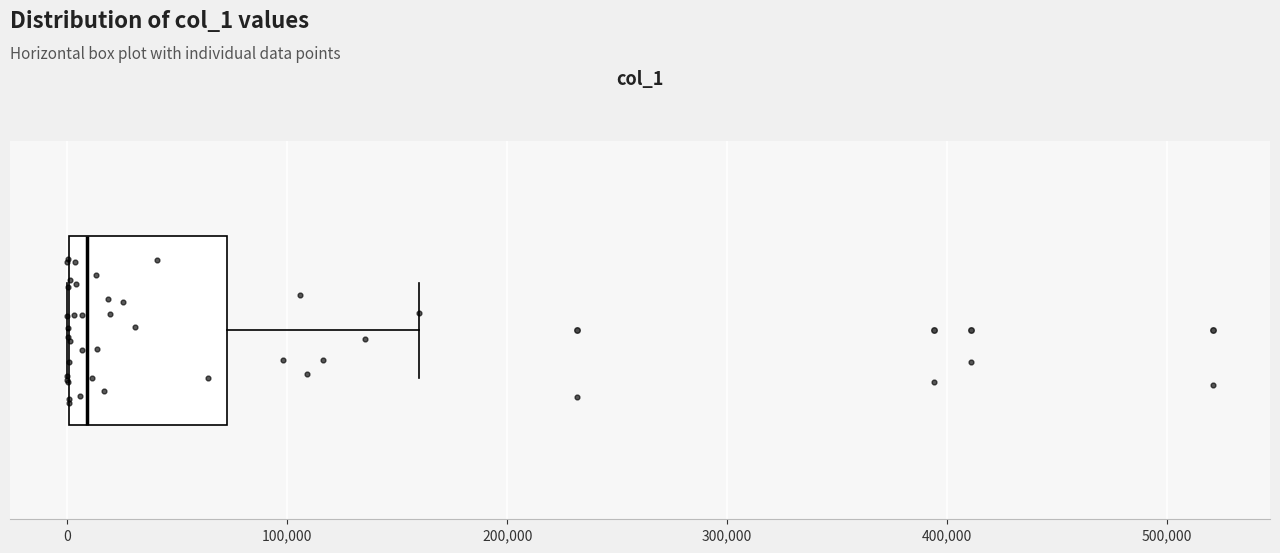

Read this box plot against the x-axis: the position of the median line, the range covered by the box, and the ends of both whiskers. The values are not printed on the chart, so give them approximately, as read against the axis.

median 10000, box 0 to 70000, whiskers 0 to 160000